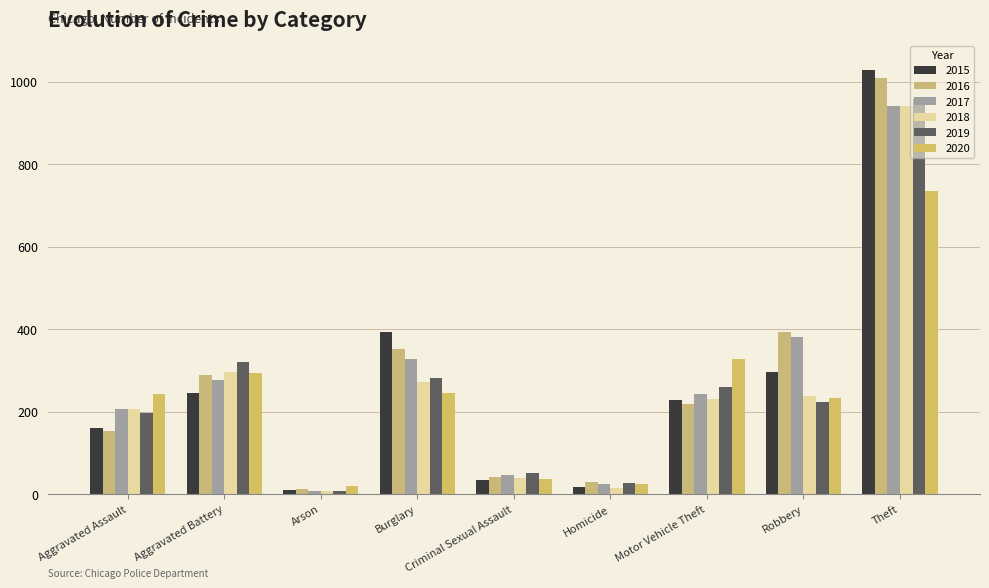

The 2017 series shows 243 at Motor Vehicle Theft. True or false?

True